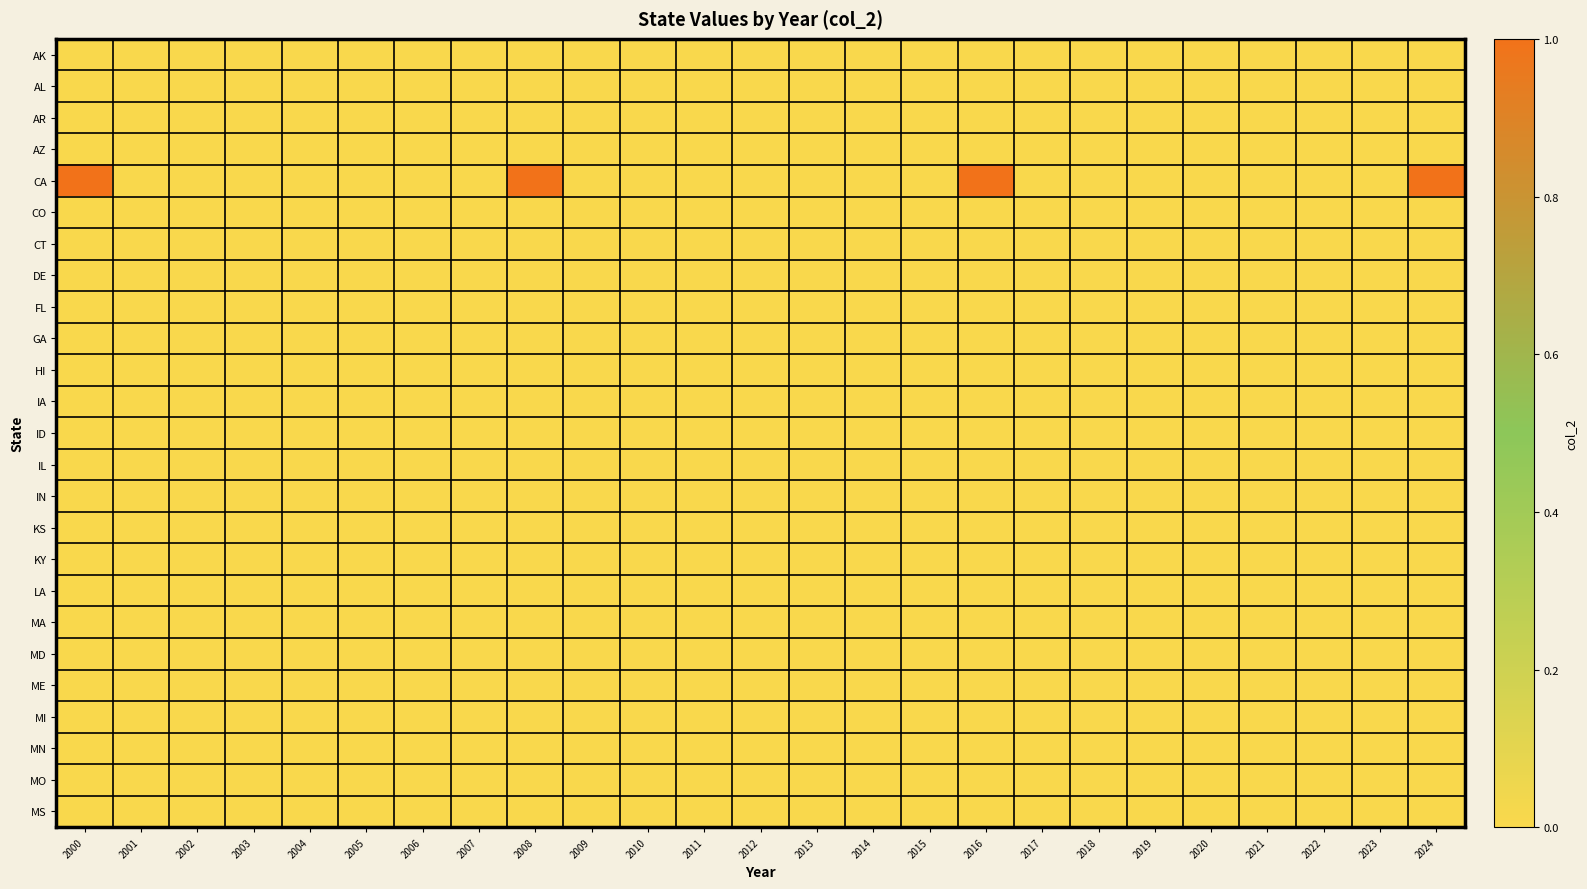

Reading right to left, transcribe all the data shown in this chart.

AK: 2024=0	2023=0	2022=0	2021=0	2020=0	2019=0	2018=0	2017=0	2016=0	2015=0	2014=0	2013=0	2012=0	2011=0	2010=0	2009=0	2008=0	2007=0	2006=0	2005=0	2004=0	2003=0	2002=0	2001=0	2000=0
AL: 2024=0	2023=0	2022=0	2021=0	2020=0	2019=0	2018=0	2017=0	2016=0	2015=0	2014=0	2013=0	2012=0	2011=0	2010=0	2009=0	2008=0	2007=0	2006=0	2005=0	2004=0	2003=0	2002=0	2001=0	2000=0
AR: 2024=0	2023=0	2022=0	2021=0	2020=0	2019=0	2018=0	2017=0	2016=0	2015=0	2014=0	2013=0	2012=0	2011=0	2010=0	2009=0	2008=0	2007=0	2006=0	2005=0	2004=0	2003=0	2002=0	2001=0	2000=0
AZ: 2024=0	2023=0	2022=0	2021=0	2020=0	2019=0	2018=0	2017=0	2016=0	2015=0	2014=0	2013=0	2012=0	2011=0	2010=0	2009=0	2008=0	2007=0	2006=0	2005=0	2004=0	2003=0	2002=0	2001=0	2000=0
CA: 2024=1	2023=0	2022=0	2021=0	2020=0	2019=0	2018=0	2017=0	2016=1	2015=0	2014=0	2013=0	2012=0	2011=0	2010=0	2009=0	2008=1	2007=0	2006=0	2005=0	2004=0	2003=0	2002=0	2001=0	2000=1
CO: 2024=0	2023=0	2022=0	2021=0	2020=0	2019=0	2018=0	2017=0	2016=0	2015=0	2014=0	2013=0	2012=0	2011=0	2010=0	2009=0	2008=0	2007=0	2006=0	2005=0	2004=0	2003=0	2002=0	2001=0	2000=0
CT: 2024=0	2023=0	2022=0	2021=0	2020=0	2019=0	2018=0	2017=0	2016=0	2015=0	2014=0	2013=0	2012=0	2011=0	2010=0	2009=0	2008=0	2007=0	2006=0	2005=0	2004=0	2003=0	2002=0	2001=0	2000=0
DE: 2024=0	2023=0	2022=0	2021=0	2020=0	2019=0	2018=0	2017=0	2016=0	2015=0	2014=0	2013=0	2012=0	2011=0	2010=0	2009=0	2008=0	2007=0	2006=0	2005=0	2004=0	2003=0	2002=0	2001=0	2000=0
FL: 2024=0	2023=0	2022=0	2021=0	2020=0	2019=0	2018=0	2017=0	2016=0	2015=0	2014=0	2013=0	2012=0	2011=0	2010=0	2009=0	2008=0	2007=0	2006=0	2005=0	2004=0	2003=0	2002=0	2001=0	2000=0
GA: 2024=0	2023=0	2022=0	2021=0	2020=0	2019=0	2018=0	2017=0	2016=0	2015=0	2014=0	2013=0	2012=0	2011=0	2010=0	2009=0	2008=0	2007=0	2006=0	2005=0	2004=0	2003=0	2002=0	2001=0	2000=0
HI: 2024=0	2023=0	2022=0	2021=0	2020=0	2019=0	2018=0	2017=0	2016=0	2015=0	2014=0	2013=0	2012=0	2011=0	2010=0	2009=0	2008=0	2007=0	2006=0	2005=0	2004=0	2003=0	2002=0	2001=0	2000=0
IA: 2024=0	2023=0	2022=0	2021=0	2020=0	2019=0	2018=0	2017=0	2016=0	2015=0	2014=0	2013=0	2012=0	2011=0	2010=0	2009=0	2008=0	2007=0	2006=0	2005=0	2004=0	2003=0	2002=0	2001=0	2000=0
ID: 2024=0	2023=0	2022=0	2021=0	2020=0	2019=0	2018=0	2017=0	2016=0	2015=0	2014=0	2013=0	2012=0	2011=0	2010=0	2009=0	2008=0	2007=0	2006=0	2005=0	2004=0	2003=0	2002=0	2001=0	2000=0
IL: 2024=0	2023=0	2022=0	2021=0	2020=0	2019=0	2018=0	2017=0	2016=0	2015=0	2014=0	2013=0	2012=0	2011=0	2010=0	2009=0	2008=0	2007=0	2006=0	2005=0	2004=0	2003=0	2002=0	2001=0	2000=0
IN: 2024=0	2023=0	2022=0	2021=0	2020=0	2019=0	2018=0	2017=0	2016=0	2015=0	2014=0	2013=0	2012=0	2011=0	2010=0	2009=0	2008=0	2007=0	2006=0	2005=0	2004=0	2003=0	2002=0	2001=0	2000=0
KS: 2024=0	2023=0	2022=0	2021=0	2020=0	2019=0	2018=0	2017=0	2016=0	2015=0	2014=0	2013=0	2012=0	2011=0	2010=0	2009=0	2008=0	2007=0	2006=0	2005=0	2004=0	2003=0	2002=0	2001=0	2000=0
KY: 2024=0	2023=0	2022=0	2021=0	2020=0	2019=0	2018=0	2017=0	2016=0	2015=0	2014=0	2013=0	2012=0	2011=0	2010=0	2009=0	2008=0	2007=0	2006=0	2005=0	2004=0	2003=0	2002=0	2001=0	2000=0
LA: 2024=0	2023=0	2022=0	2021=0	2020=0	2019=0	2018=0	2017=0	2016=0	2015=0	2014=0	2013=0	2012=0	2011=0	2010=0	2009=0	2008=0	2007=0	2006=0	2005=0	2004=0	2003=0	2002=0	2001=0	2000=0
MA: 2024=0	2023=0	2022=0	2021=0	2020=0	2019=0	2018=0	2017=0	2016=0	2015=0	2014=0	2013=0	2012=0	2011=0	2010=0	2009=0	2008=0	2007=0	2006=0	2005=0	2004=0	2003=0	2002=0	2001=0	2000=0
MD: 2024=0	2023=0	2022=0	2021=0	2020=0	2019=0	2018=0	2017=0	2016=0	2015=0	2014=0	2013=0	2012=0	2011=0	2010=0	2009=0	2008=0	2007=0	2006=0	2005=0	2004=0	2003=0	2002=0	2001=0	2000=0
ME: 2024=0	2023=0	2022=0	2021=0	2020=0	2019=0	2018=0	2017=0	2016=0	2015=0	2014=0	2013=0	2012=0	2011=0	2010=0	2009=0	2008=0	2007=0	2006=0	2005=0	2004=0	2003=0	2002=0	2001=0	2000=0
MI: 2024=0	2023=0	2022=0	2021=0	2020=0	2019=0	2018=0	2017=0	2016=0	2015=0	2014=0	2013=0	2012=0	2011=0	2010=0	2009=0	2008=0	2007=0	2006=0	2005=0	2004=0	2003=0	2002=0	2001=0	2000=0
MN: 2024=0	2023=0	2022=0	2021=0	2020=0	2019=0	2018=0	2017=0	2016=0	2015=0	2014=0	2013=0	2012=0	2011=0	2010=0	2009=0	2008=0	2007=0	2006=0	2005=0	2004=0	2003=0	2002=0	2001=0	2000=0
MO: 2024=0	2023=0	2022=0	2021=0	2020=0	2019=0	2018=0	2017=0	2016=0	2015=0	2014=0	2013=0	2012=0	2011=0	2010=0	2009=0	2008=0	2007=0	2006=0	2005=0	2004=0	2003=0	2002=0	2001=0	2000=0
MS: 2024=0	2023=0	2022=0	2021=0	2020=0	2019=0	2018=0	2017=0	2016=0	2015=0	2014=0	2013=0	2012=0	2011=0	2010=0	2009=0	2008=0	2007=0	2006=0	2005=0	2004=0	2003=0	2002=0	2001=0	2000=0